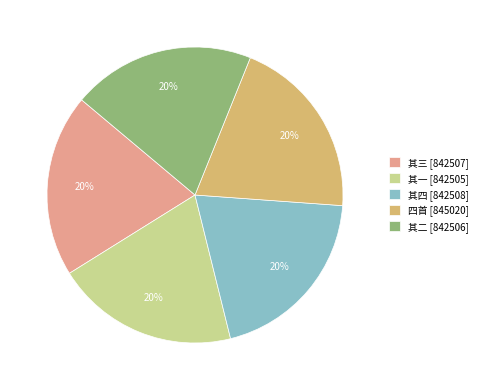

How many slices are in this pie chart?

5